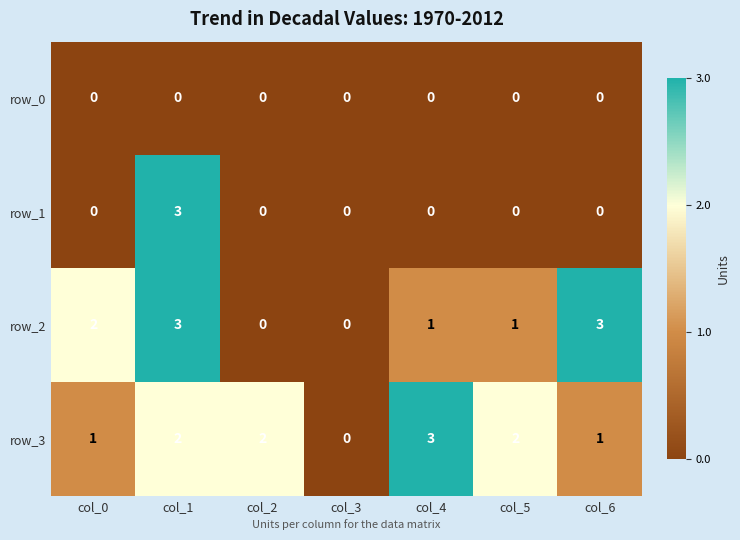

Count the row_2 values in the range 0 to 3.

7